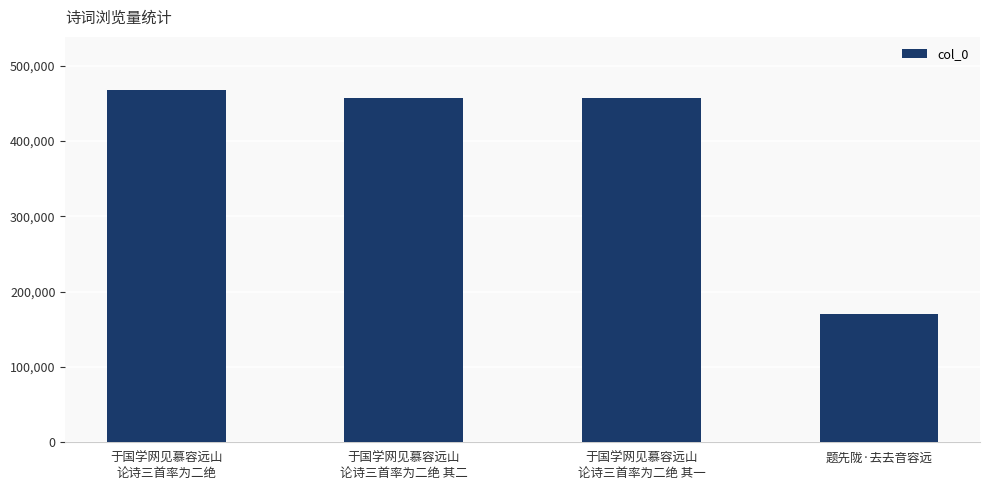

What is the smallest value displayed?

170139